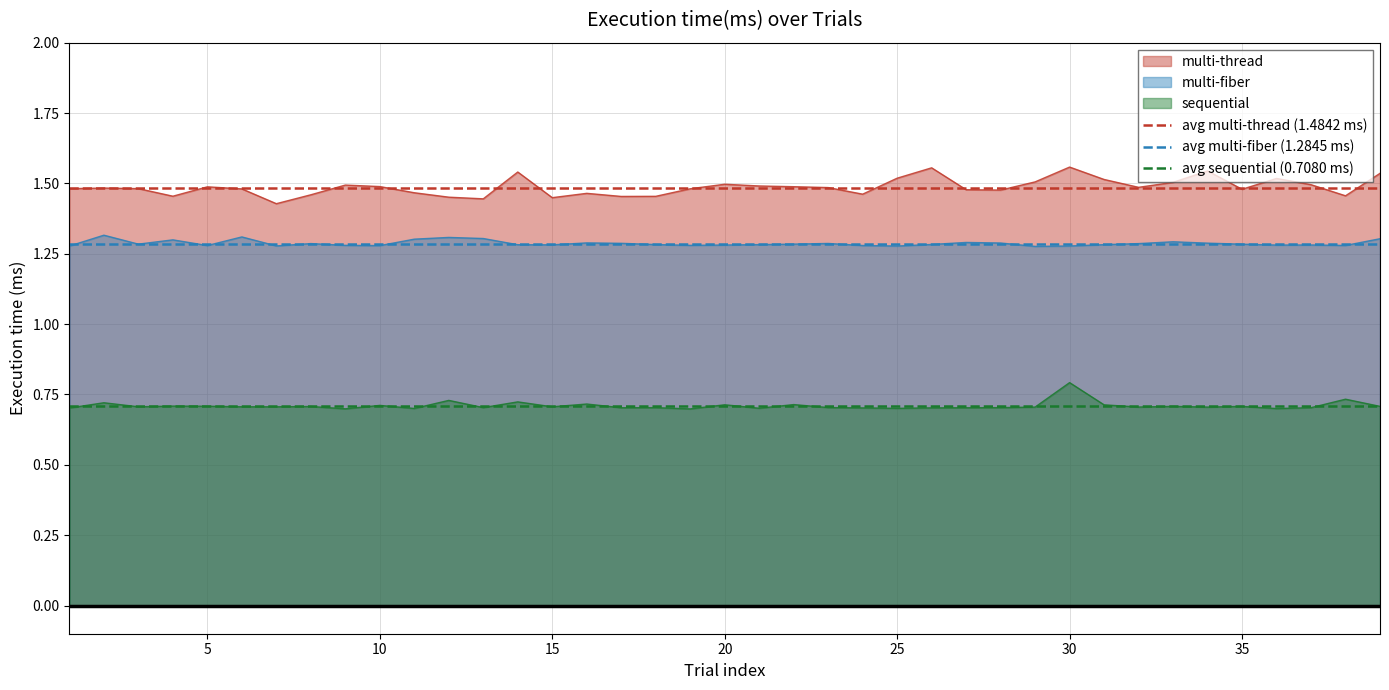

True or false: multi-fiber has a value of 0.4 at 35.

False